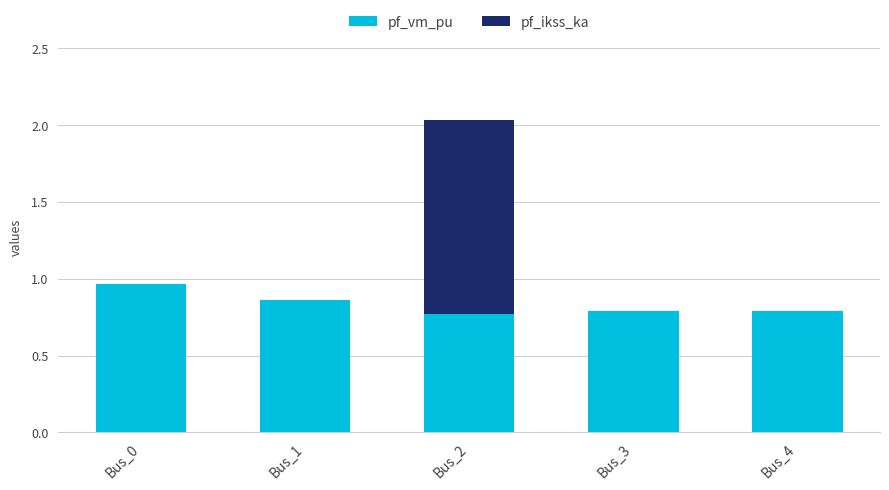

Which category has the highest value in the pf_vm_pu series?

Bus_0